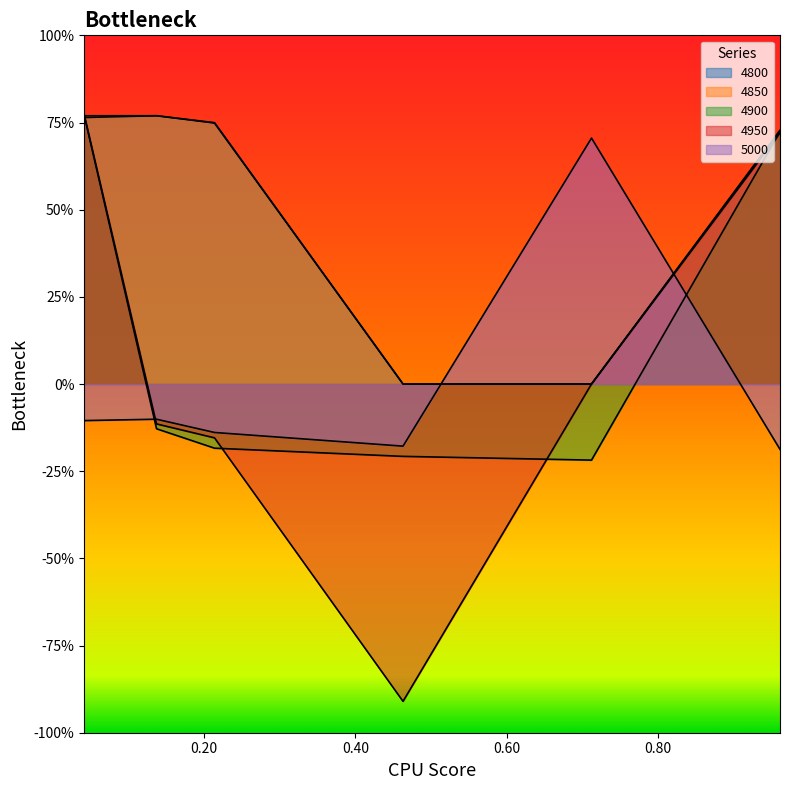

Read the 5000 value at 0.9616438356164384.

-0.2